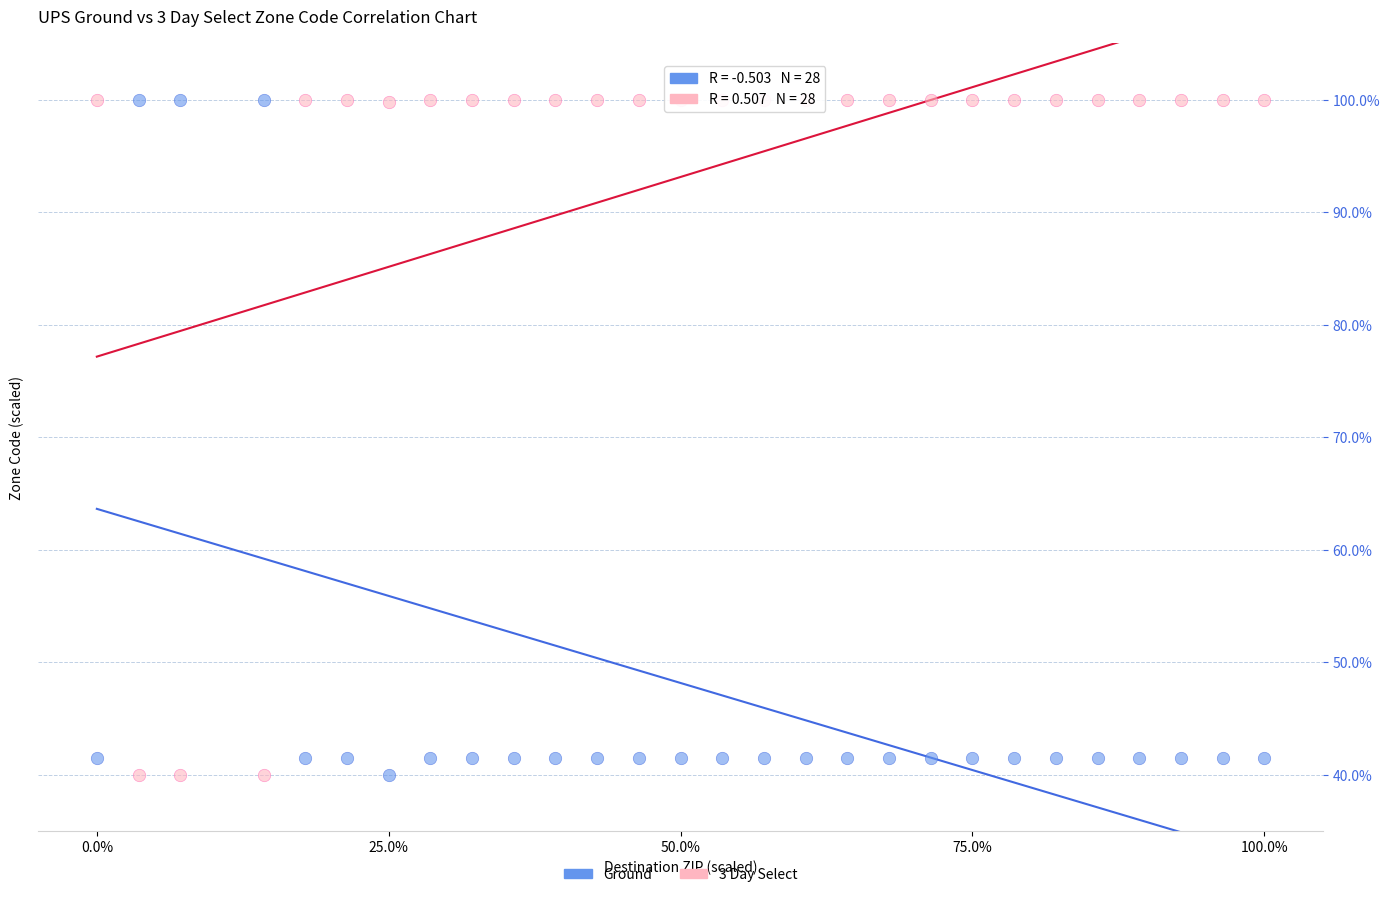

What is the X range (max minus min) for the scatter plot?

100.0